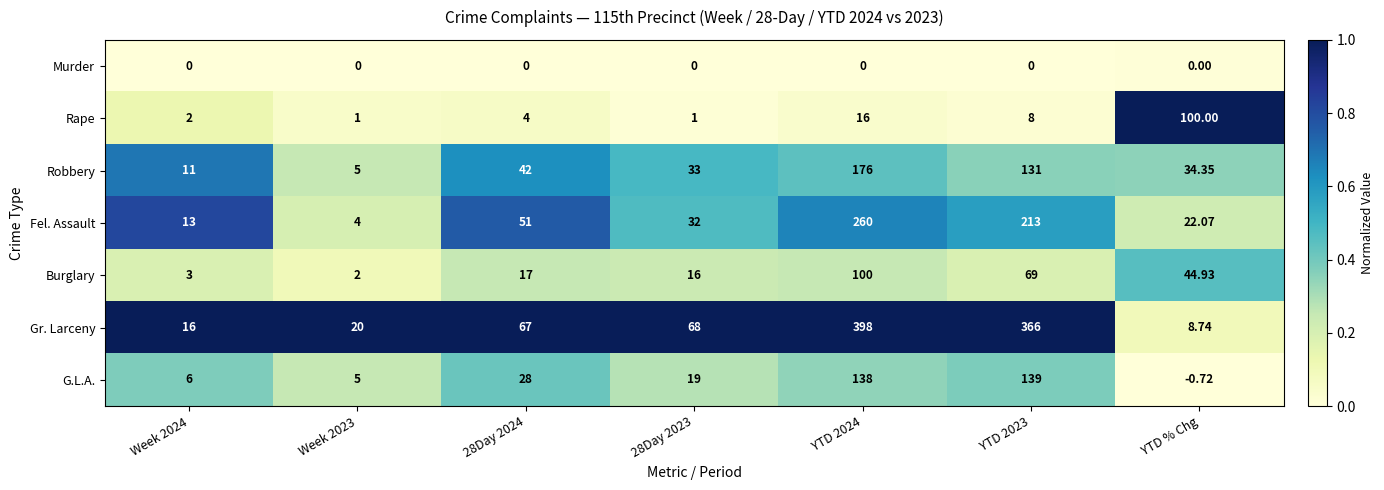

Which series has the largest total across all categories?

Gr. Larceny